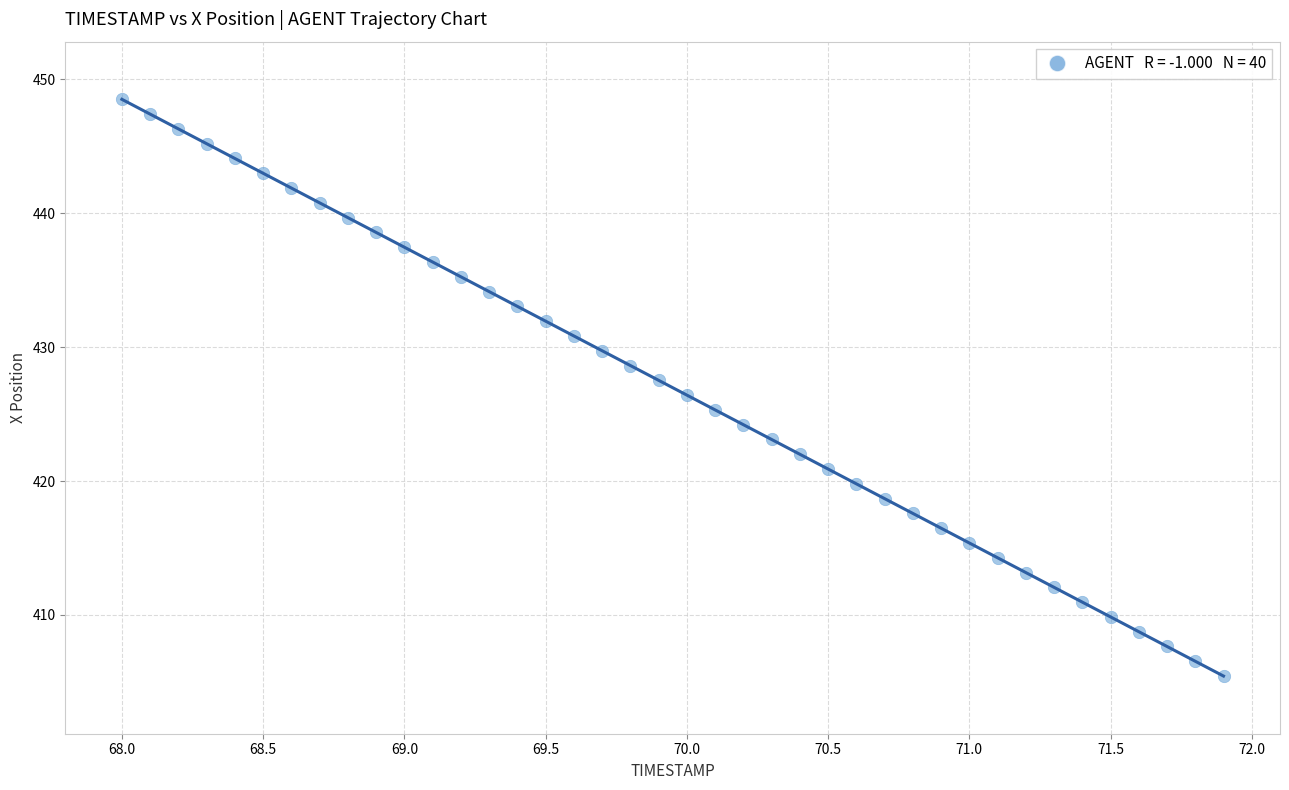

What is the range of X values (max minus min)?

3.9